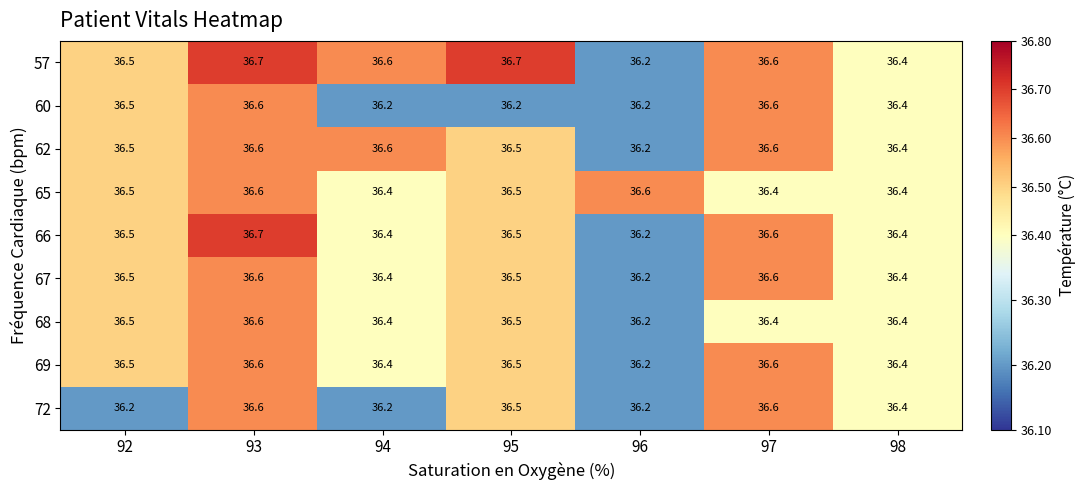

What is the maximum value for 62?

36.6